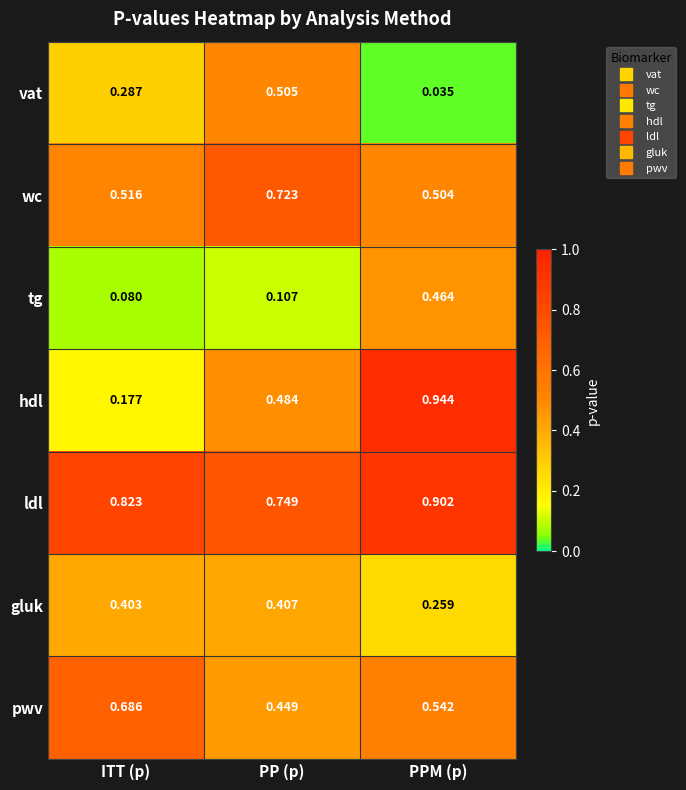

Is the value of gluk at PP (p) greater than the value of vat at ITT (p)?

Yes